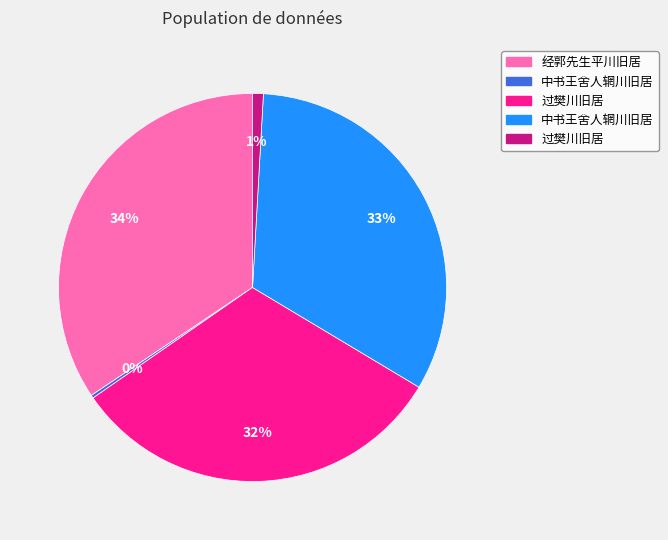

Is there a majority slice in this chart?

No